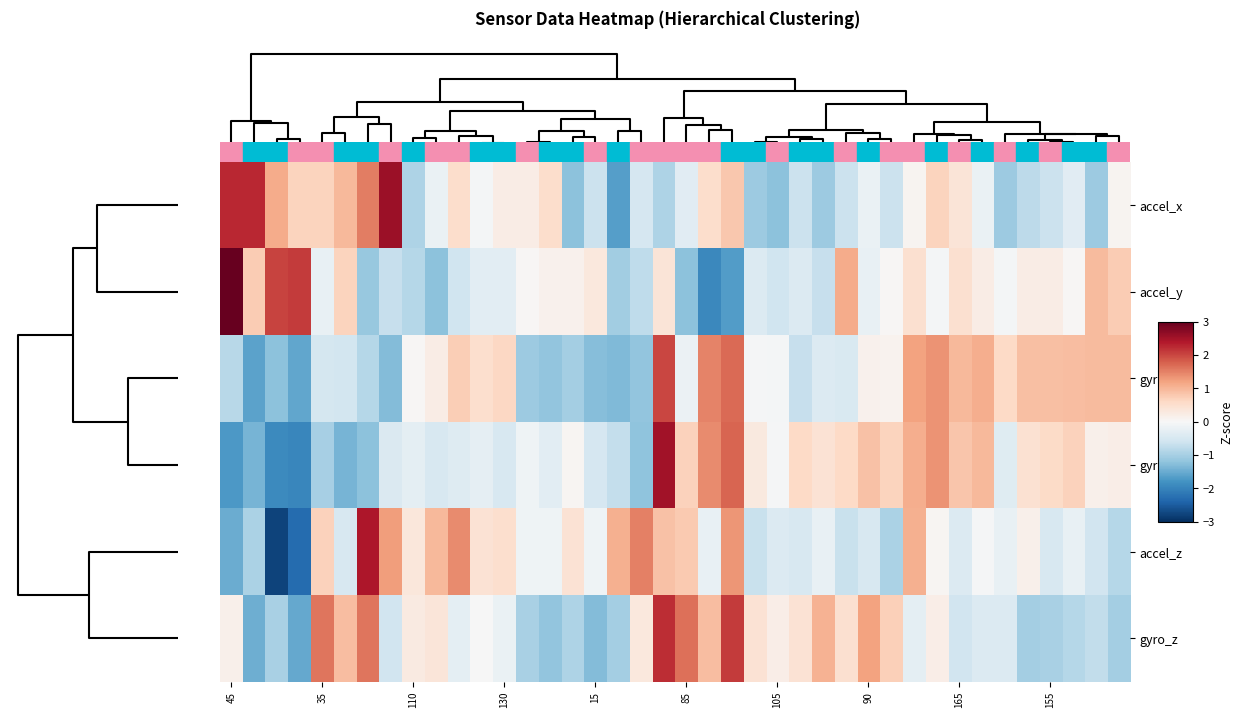

Reading right to left, list all the values displayed in this chart.

accel_x: 0.1	-1.1	-0.3	-0.6	-0.8	-1.1	-0.2	0.4	0.7	0.1	-0.6	-0.2	-0.6	-1.1	-0.6	-1.2	-1.1	0.8	0.5	-0.3	-0.9	-0.5	-1.7	-0.6	-1.2	0.5	0.2	0.2	-0.1	0.5	-0.2	-0.9	2.6	1.5	1.0	0.7	0.7	1.1	2.3	2.3
accel_y: 0.8	0.9	0.0	0.2	0.2	-0.1	0.2	0.5	-0.1	0.5	0.0	-0.2	1.1	-0.7	-0.4	-0.6	-0.4	-1.7	-1.9	-1.2	0.4	-0.8	-1.0	0.3	0.1	0.1	0.0	-0.3	-0.3	-0.6	-1.2	-0.9	-0.7	-1.1	0.7	-0.2	2.1	2.0	0.8	3.4
gyro_x: 0.9	0.9	0.9	0.9	0.9	0.6	1.1	1.0	1.4	1.2	0.1	0.1	-0.4	-0.4	-0.7	-0.1	-0.0	1.7	1.5	-0.2	2.0	-1.2	-1.3	-1.3	-1.0	-1.2	-1.1	0.6	0.5	0.7	0.2	0.0	-1.3	-0.9	-0.5	-0.5	-1.6	-1.2	-1.6	-0.8
gyro_y: 0.2	0.2	0.7	0.6	0.5	-0.4	1.0	0.8	1.4	1.1	0.7	0.9	0.6	0.4	0.6	-0.0	0.3	1.7	1.4	0.7	2.5	-1.2	-0.7	-0.5	0.1	-0.3	-0.1	-0.5	-0.3	-0.4	-0.5	-0.3	-0.4	-1.2	-1.4	-1.0	-1.9	-1.9	-1.4	-1.7
accel_z: -0.9	-0.6	-0.2	-0.5	0.1	-0.2	-0.0	-0.4	0.1	1.1	-0.9	-0.5	-0.7	-0.2	-0.5	-0.4	-0.7	1.3	-0.2	0.8	0.9	1.5	1.1	-0.1	0.4	-0.1	-0.1	0.5	0.4	1.4	1.0	0.3	1.2	2.4	-0.5	0.7	-2.3	-2.8	-0.9	-1.5
gyro_z: -1.0	-0.7	-0.9	-1.0	-1.0	-0.4	-0.4	-0.6	0.2	-0.3	0.7	1.2	0.5	1.0	0.4	0.2	0.4	2.1	0.9	1.7	2.2	0.3	-1.0	-1.3	-0.9	-1.2	-1.0	-0.2	-0.0	-0.3	0.4	0.3	-0.6	1.6	0.9	1.6	-1.5	-1.0	-1.5	0.1